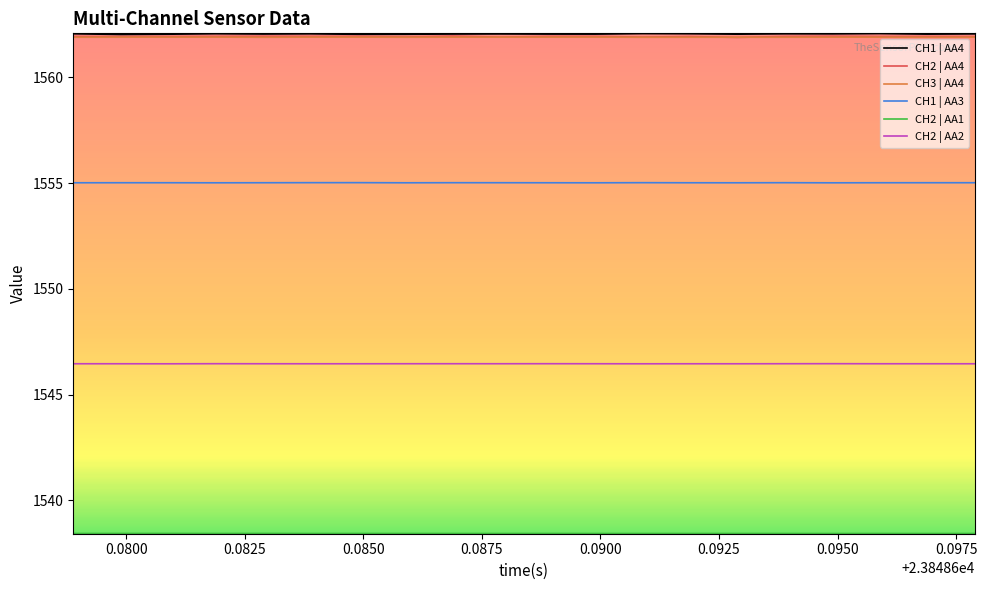

True or false: CH3 | AA4 and CH2 | AA2 intersect in this chart.

False